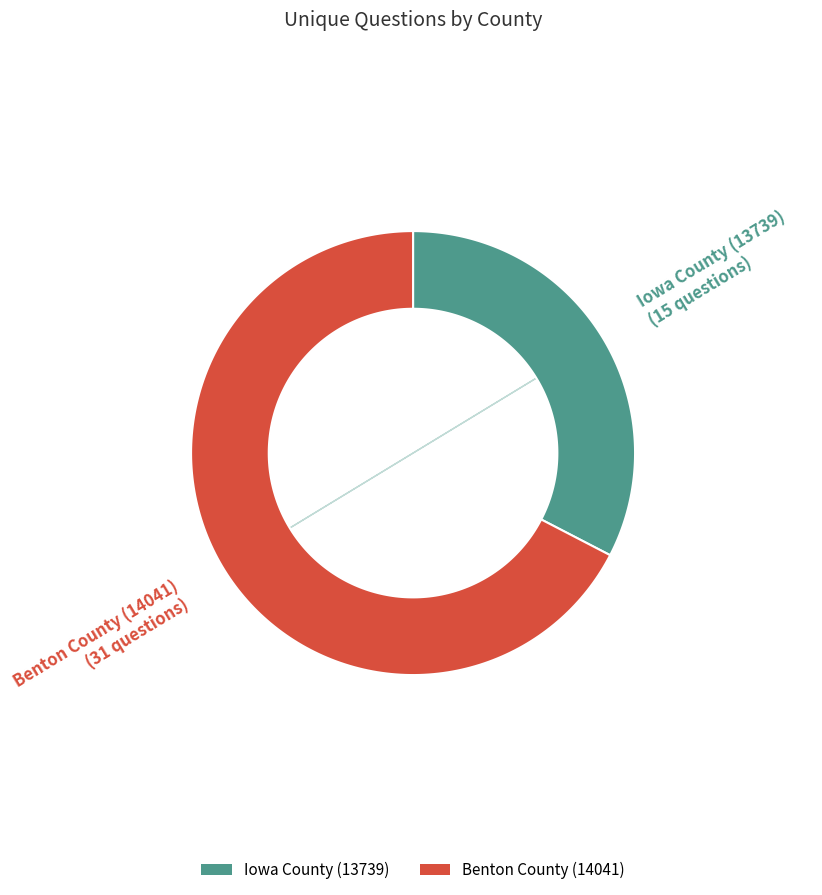

What percentage is the Iowa County (13739) slice, to the nearest percent?

33%